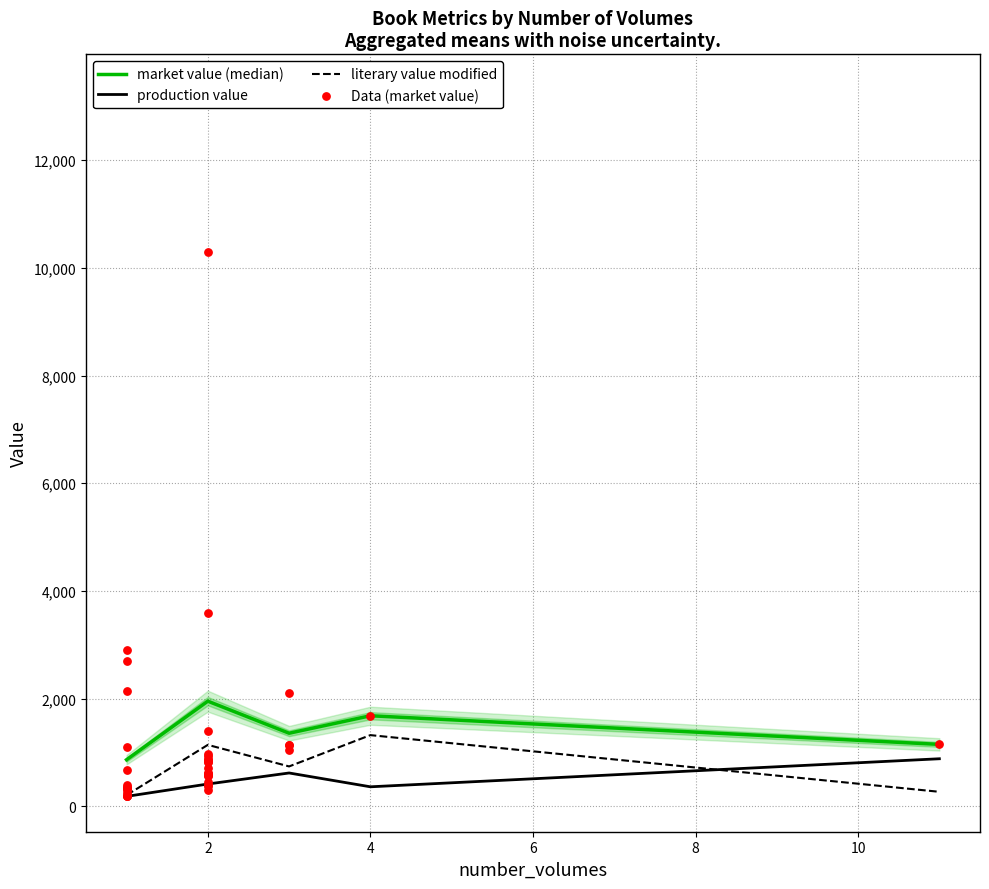

Which series contains the lowest Y value?

literary_value_modified